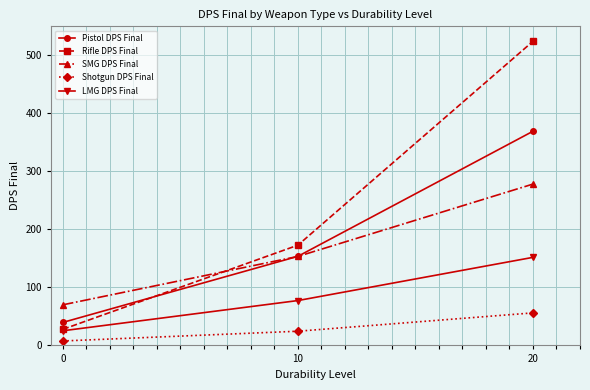

Which category has the highest value in the LMG DPS Final series?

20